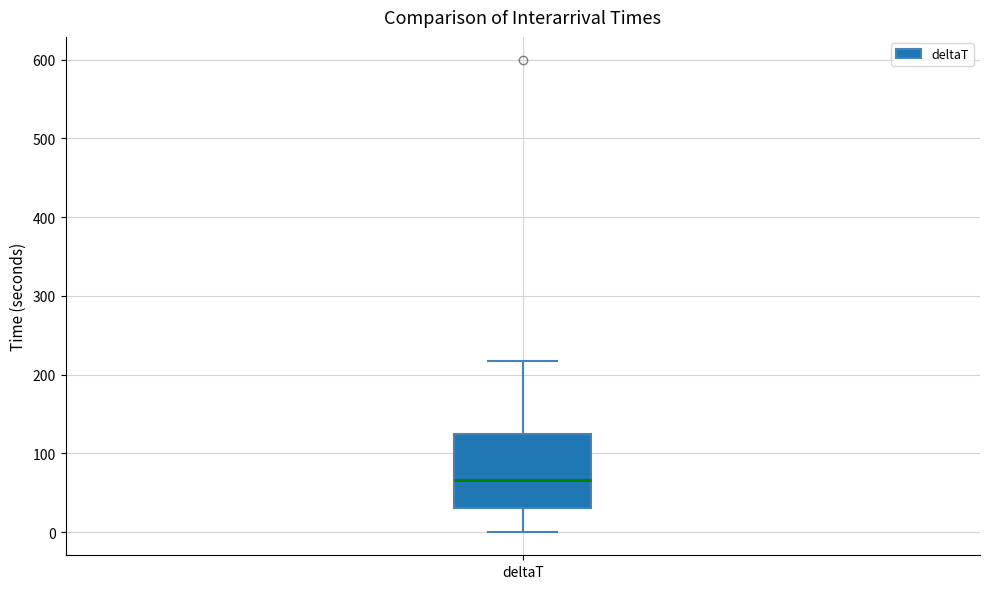

Where does the median line of the box for deltaT sit on the y-axis? The values are not printed on the chart, so give them approximately, as read against the axis.

70